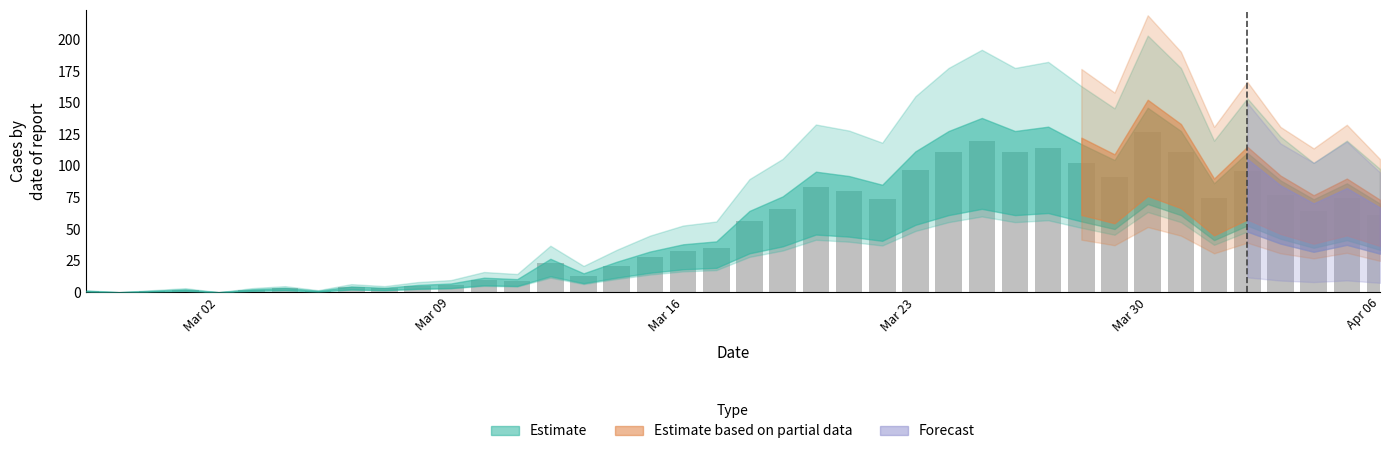

What is the greatest value displayed?

127